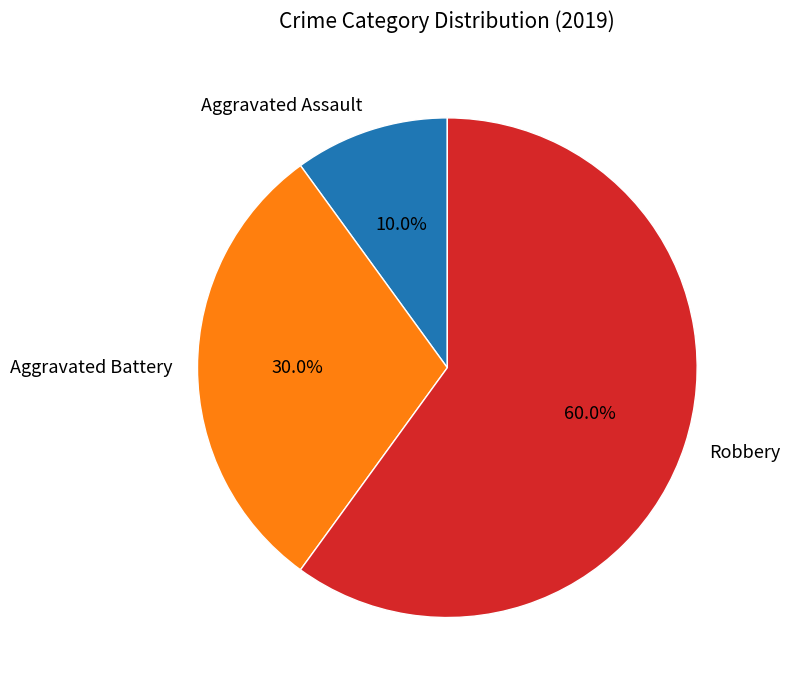

What percentage is NOT represented by Aggravated Battery?

70.0%